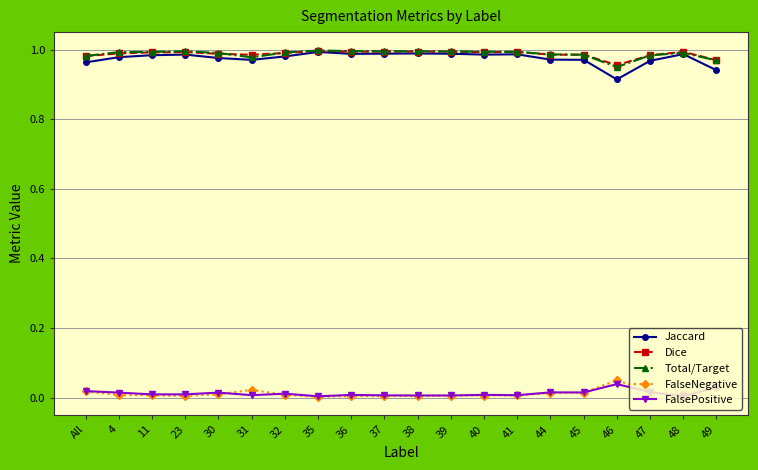

The value of Total/Target at 37 is 1.0. True or false?

True